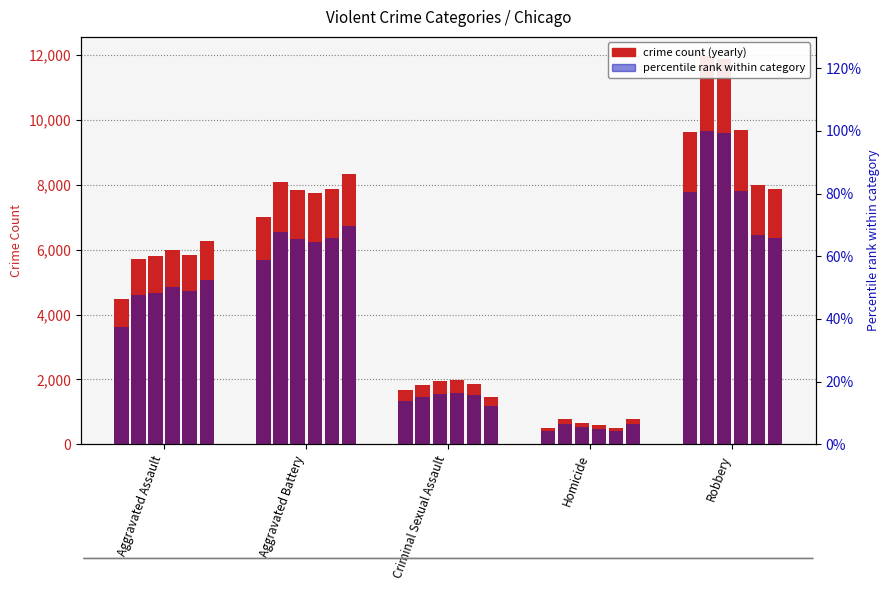

How many data points in 2017 are above 5793?

2